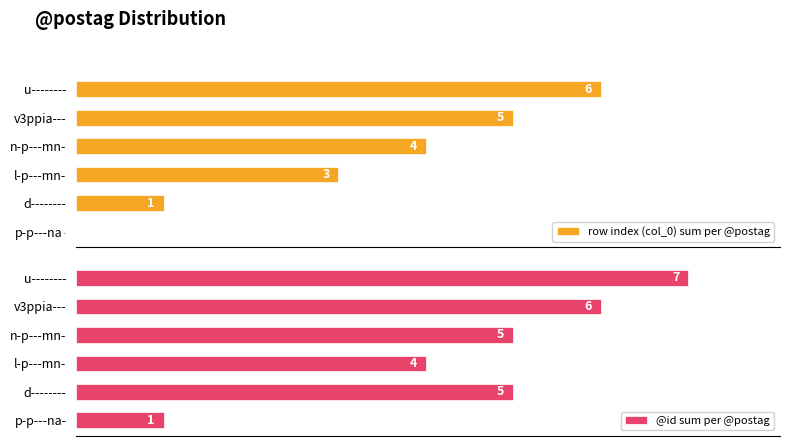

At which label does row index (col_0) sum per @postag reach its peak?

u--------